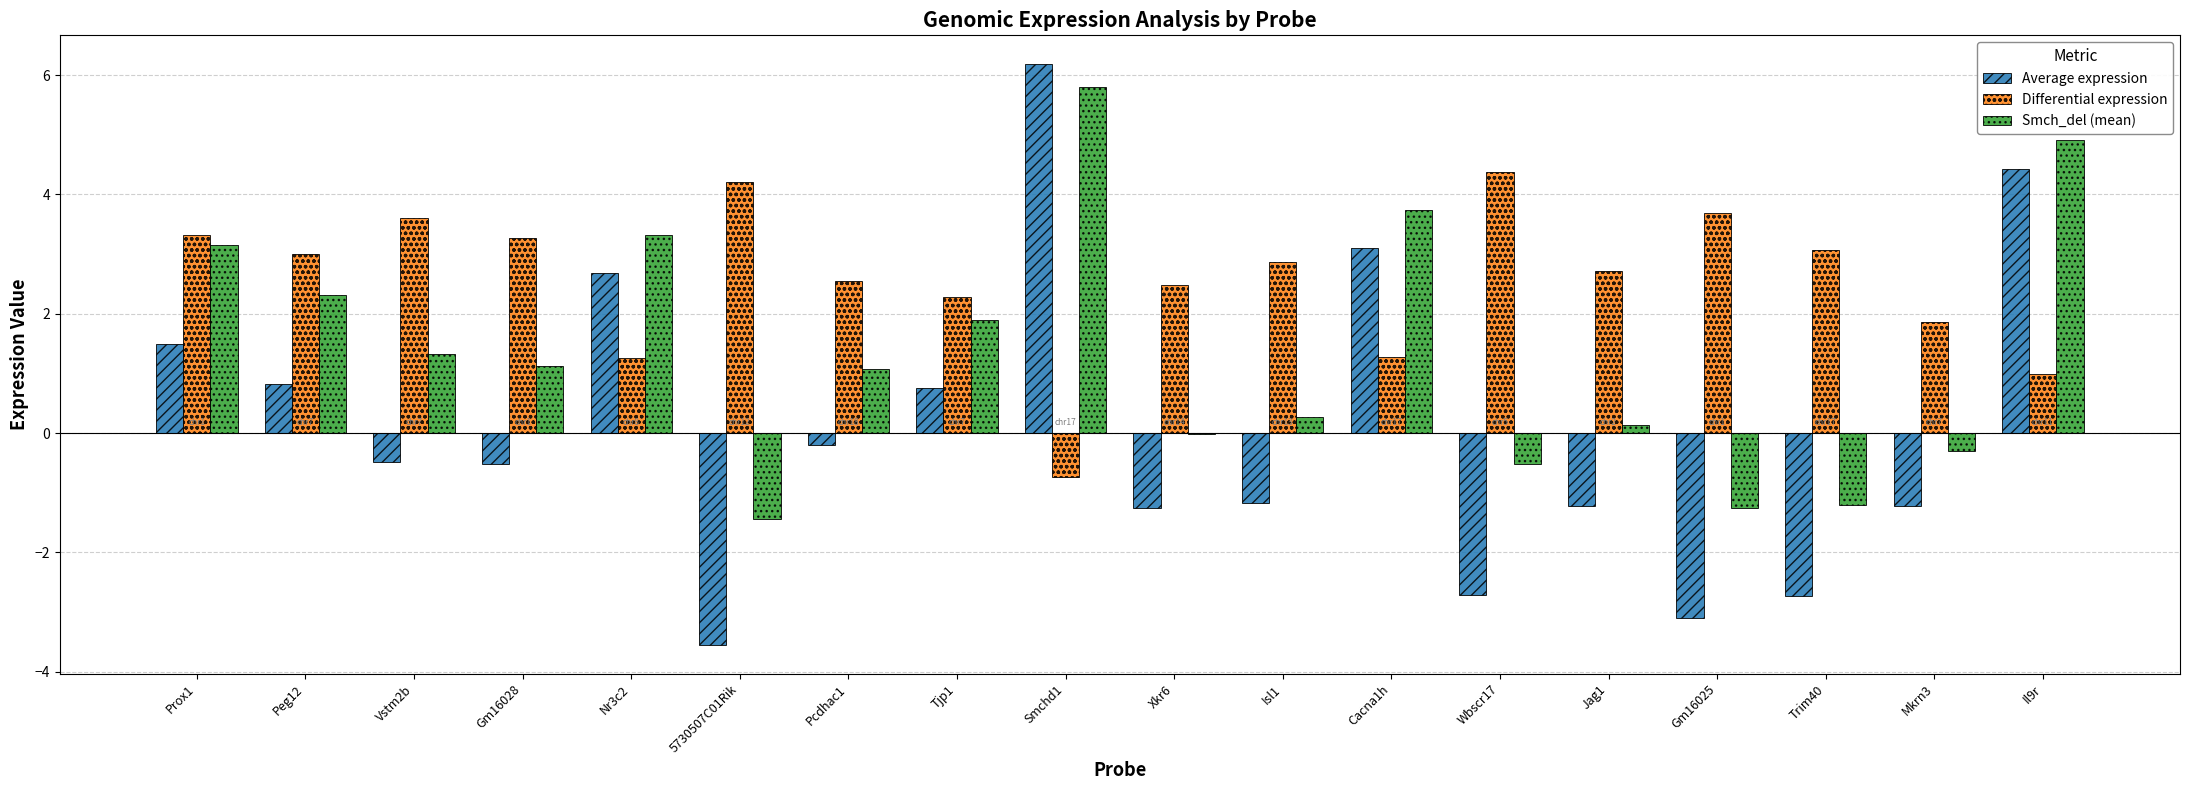

Between Cacna1h and Wbscr17, which series saw the biggest shift?

Average expression